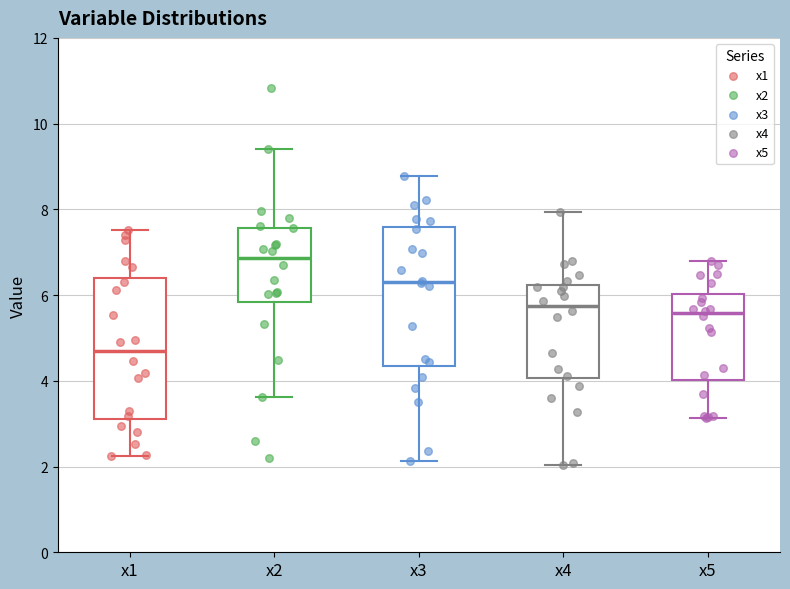

Reading left to right, transcribe this box plot: for each box, give where its median line is, the range the box spans, and where its two whiskers end, as read against the y-axis. The values are not printed on the chart, so give them approximately, as read against the axis.

x1: median 4.6, box 3.2 to 6.4, whiskers 2.2 to 7.6
x2: median 6.8, box 5.8 to 7.6, whiskers 3.6 to 9.4
x3: median 6.4, box 4.4 to 7.6, whiskers 2.2 to 8.8
x4: median 5.8, box 4.0 to 6.2, whiskers 2.0 to 8.0
x5: median 5.6, box 4.0 to 6.0, whiskers 3.2 to 6.8